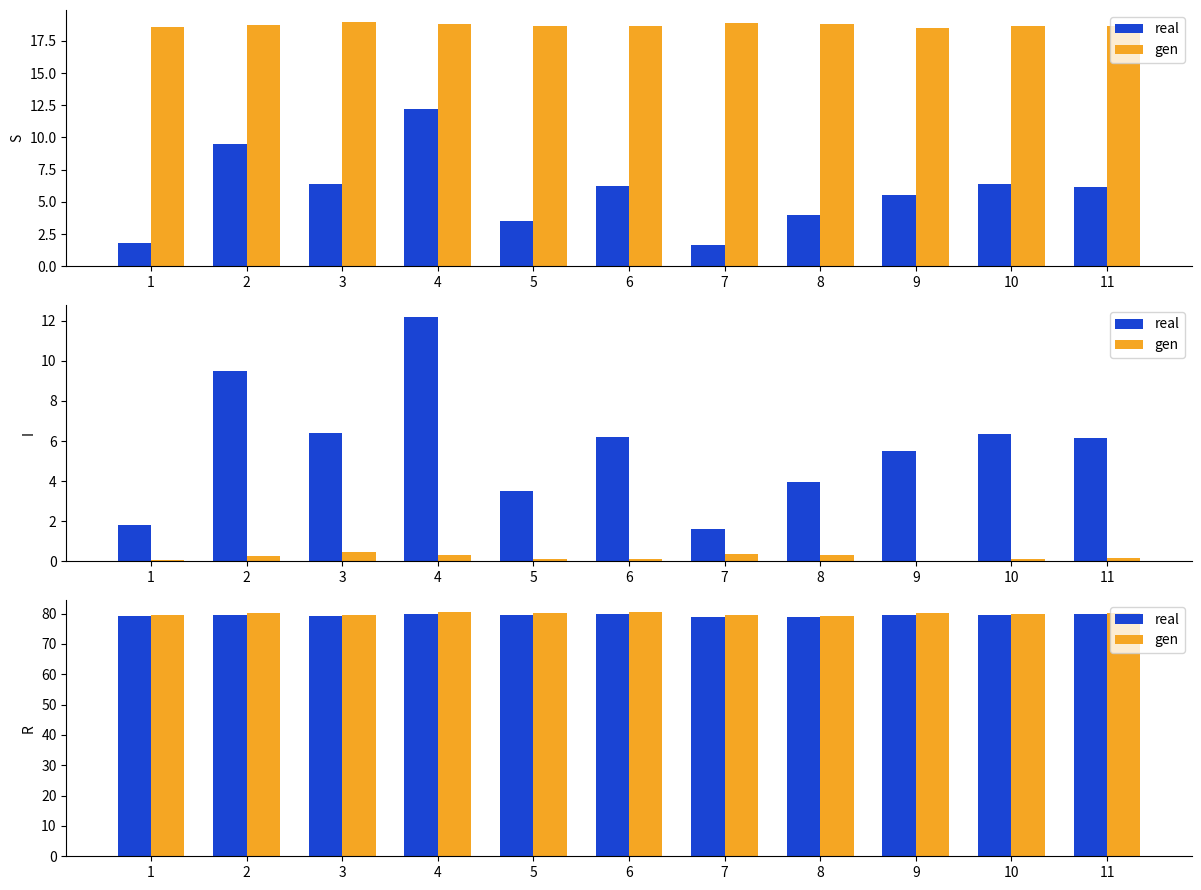

At which category is the sum across all series the highest?

6